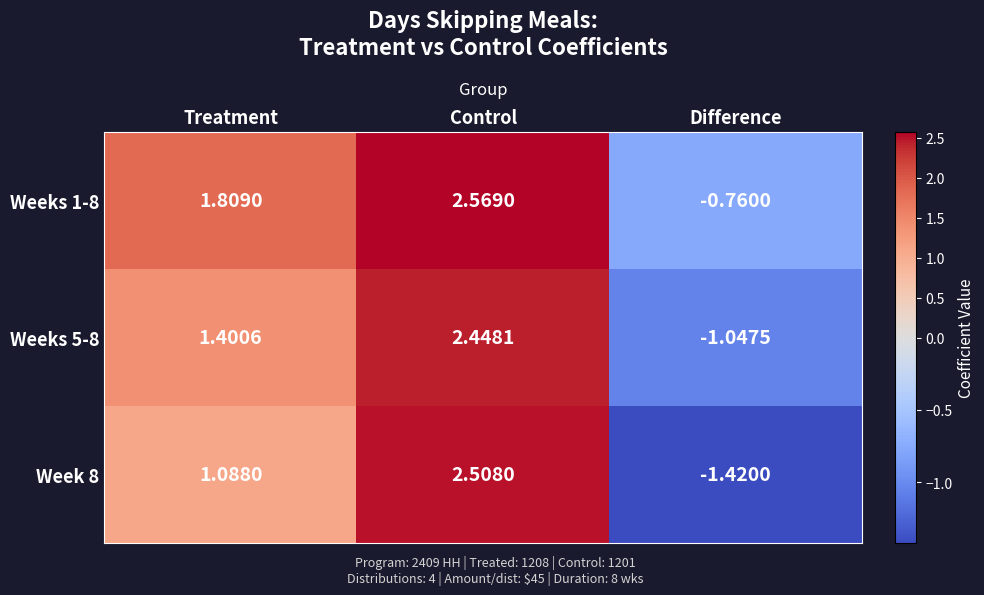

How many categories are shown in the chart?

3